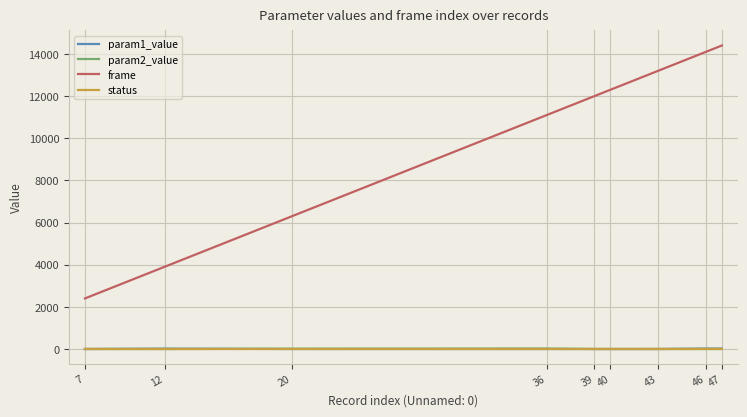

Where do status and param1_value first cross each other?

7 and 12